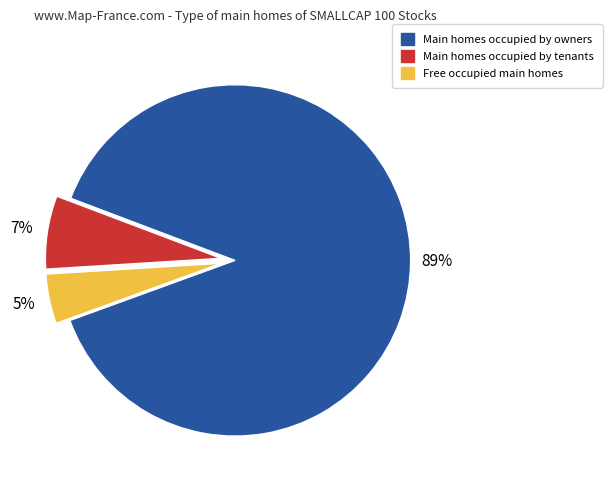

Which has a higher value, Main homes occupied by tenants or Free occupied main homes?

Main homes occupied by tenants